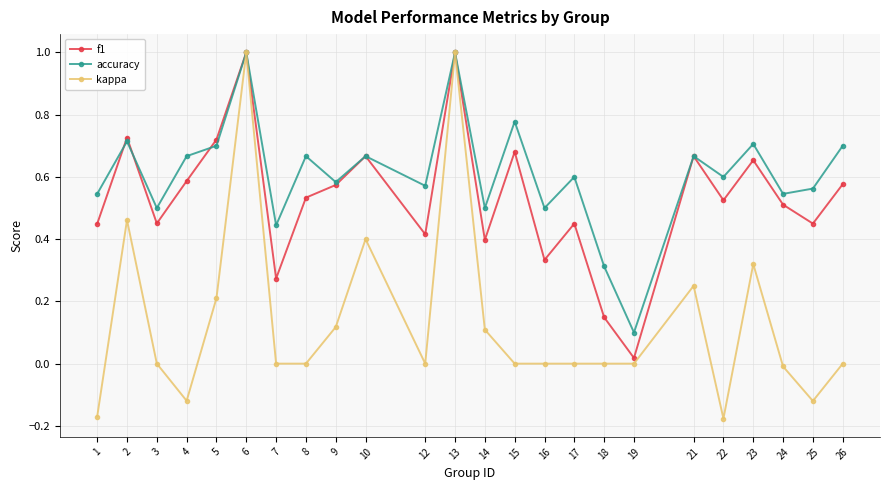

Is it true that kappa equals 0.5 at 6?

False